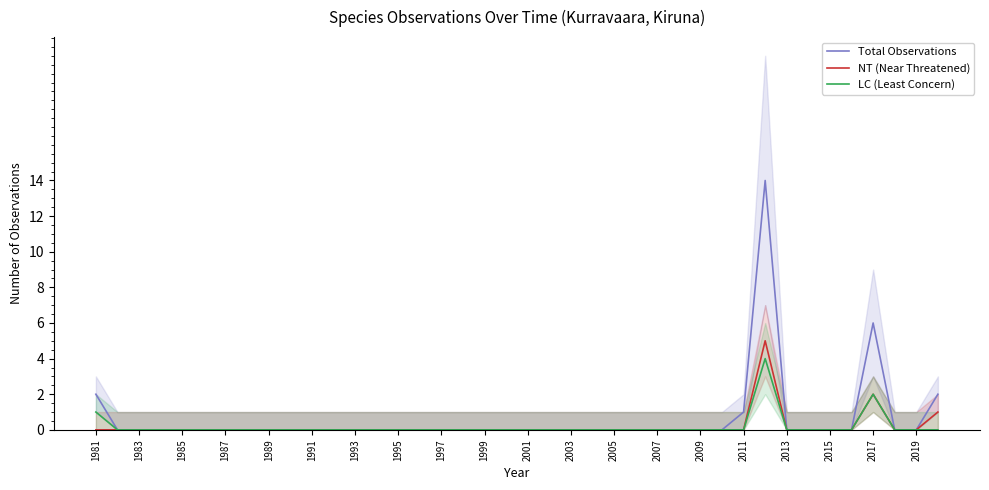

True or false: NT (Near Threatened) and LC (Least Concern) cross at least once.

False